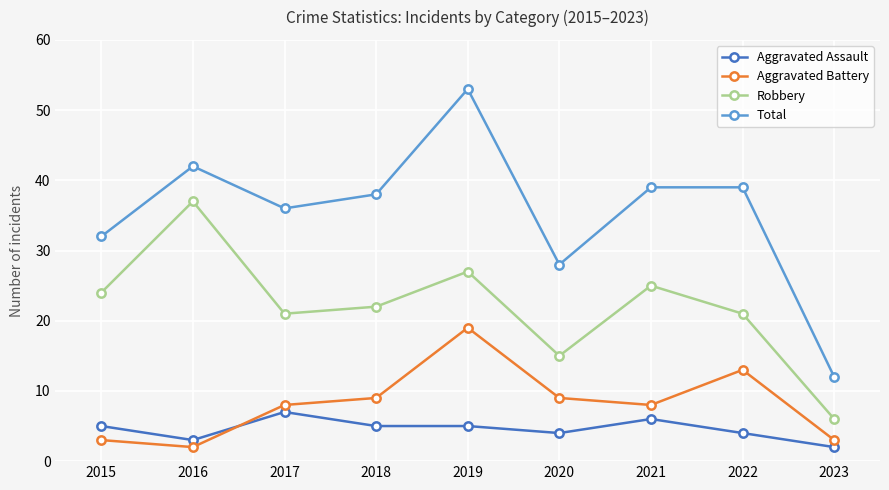

At which category does the chart reach its peak across all series?

2019